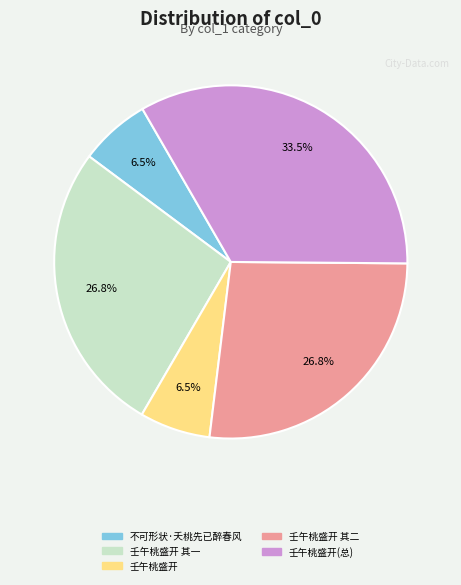

Which category has the biggest portion of the pie?

壬午桃盛开(总)